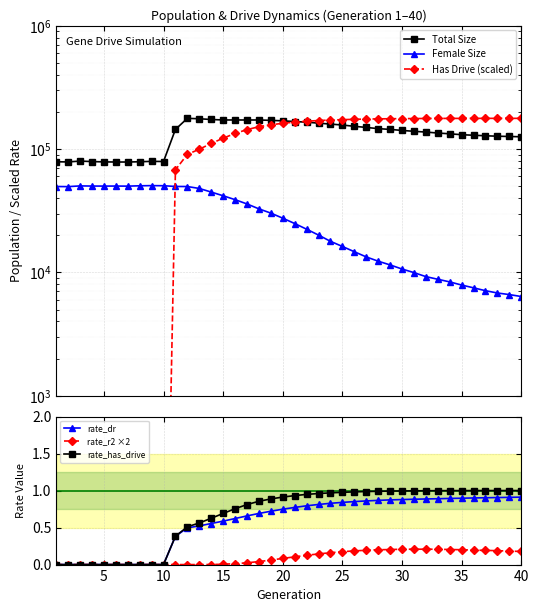

What is the sum of all rate_dr values?

23.3